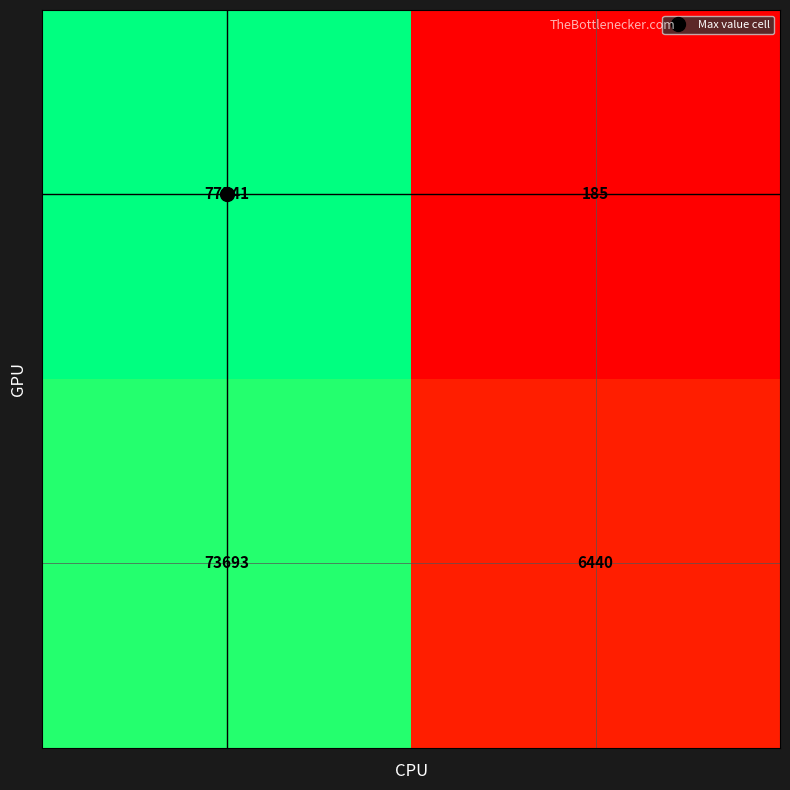

How many categories are shown in the chart?

2